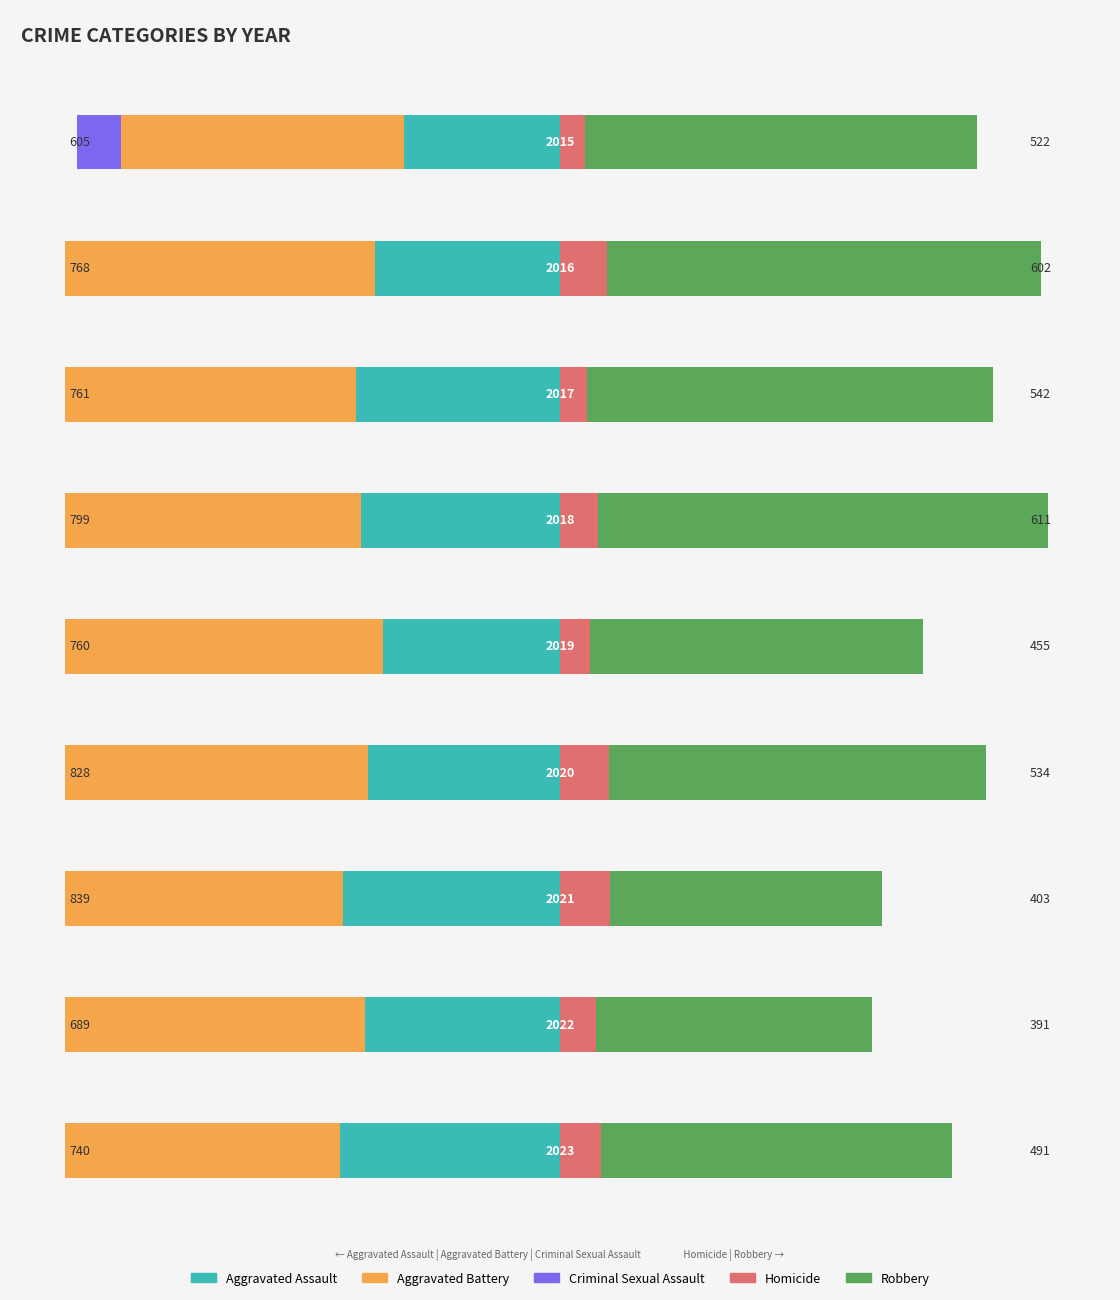

How many bars are there in total?

45